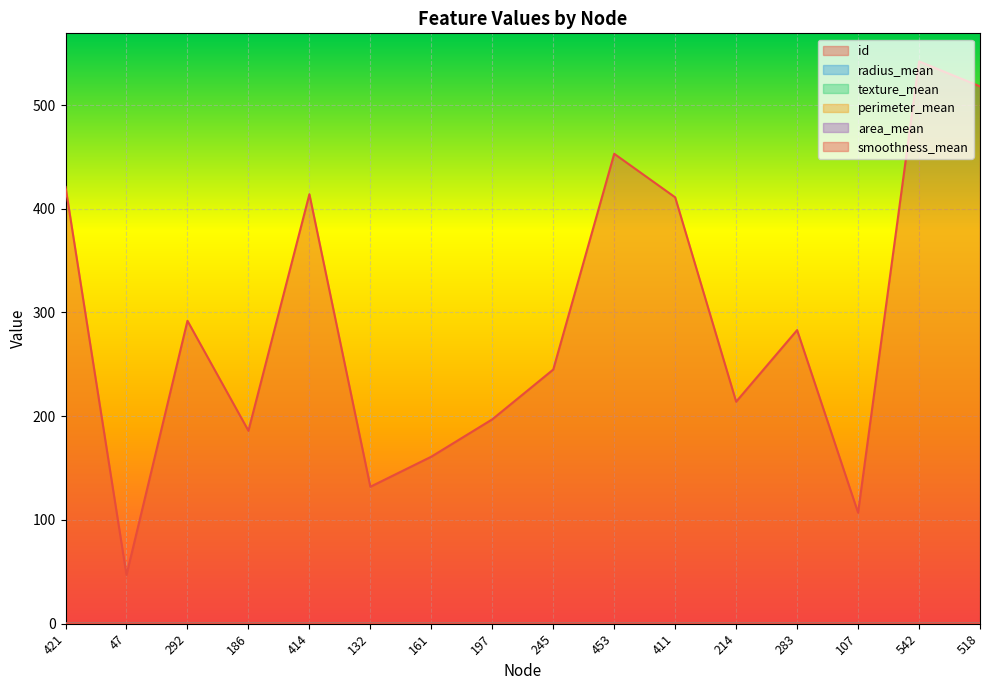

At which label does id first exceed 283?

421